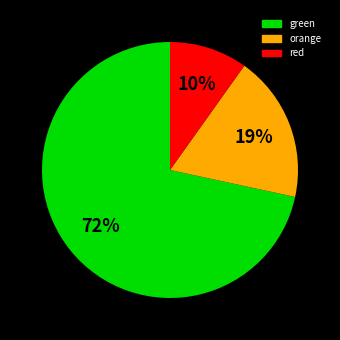

To the nearest percent, what is the average slice percentage?

33%